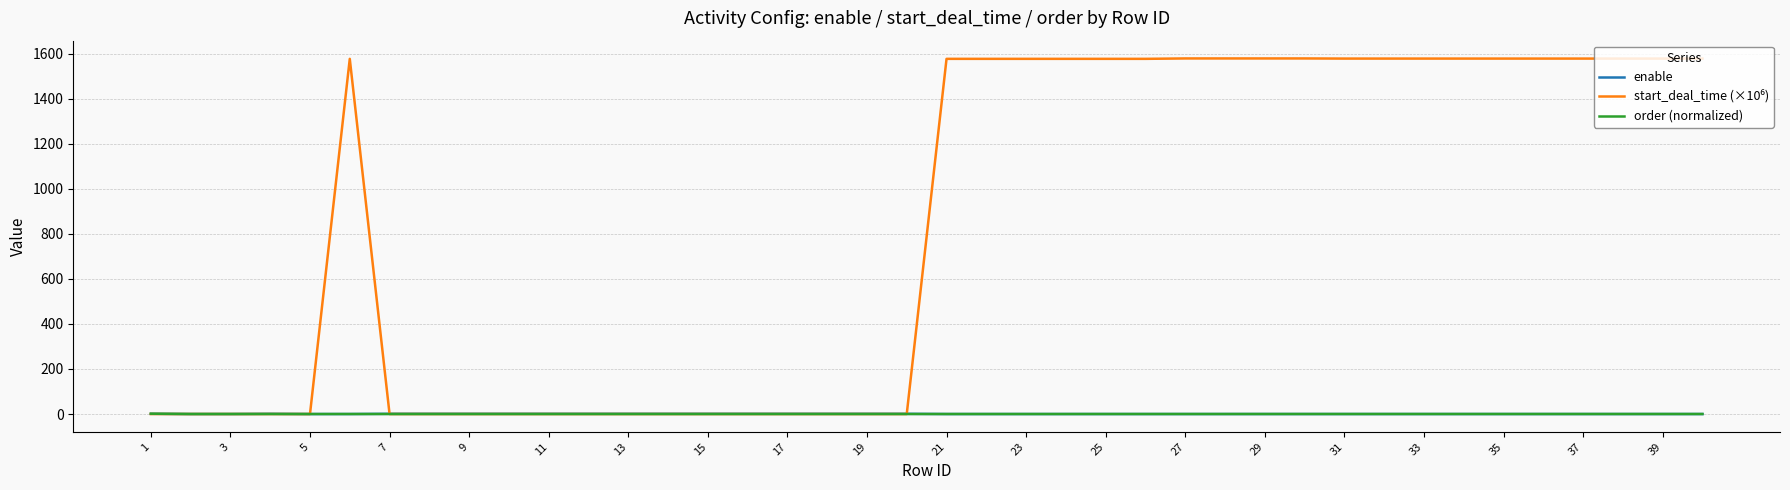

What is the maximum value shown in the chart?

1578.9